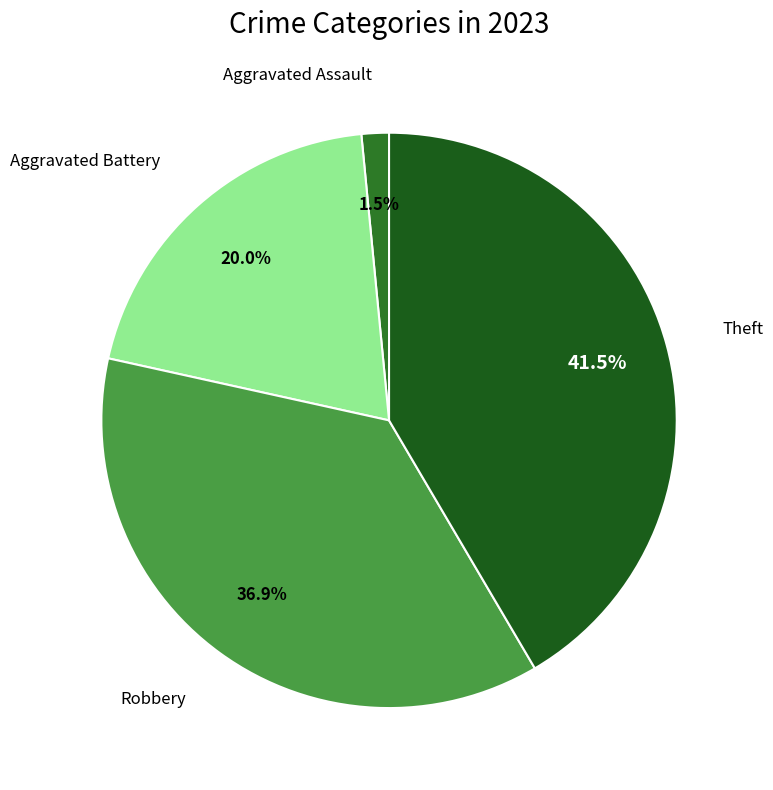

Do Aggravated Assault and Robbery together represent more than half of the pie?

No